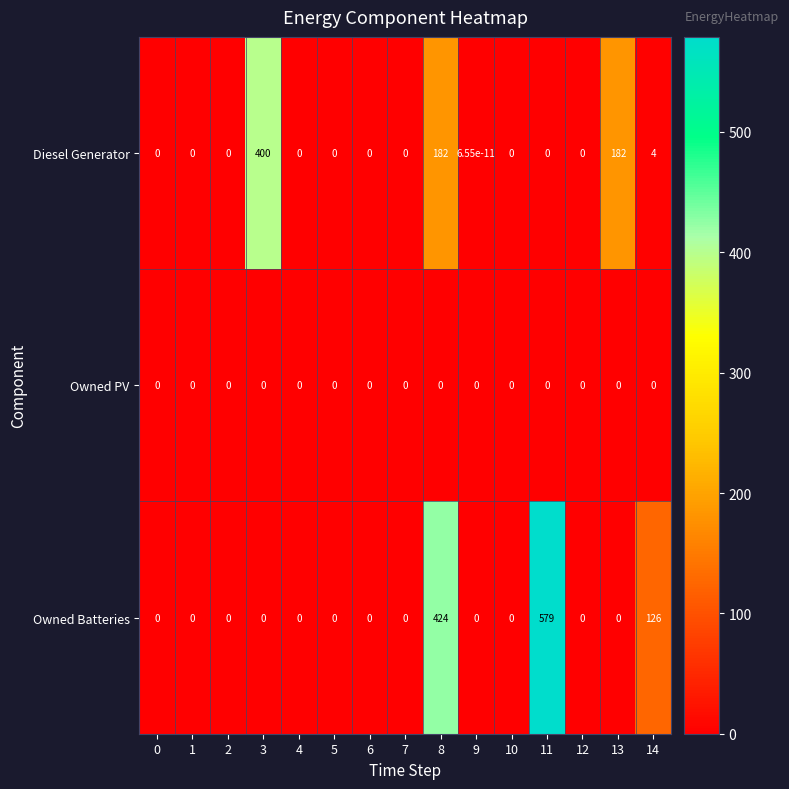

List the series in order of their peak value, lowest first.

Owned PV, Diesel Generator, Owned Batteries